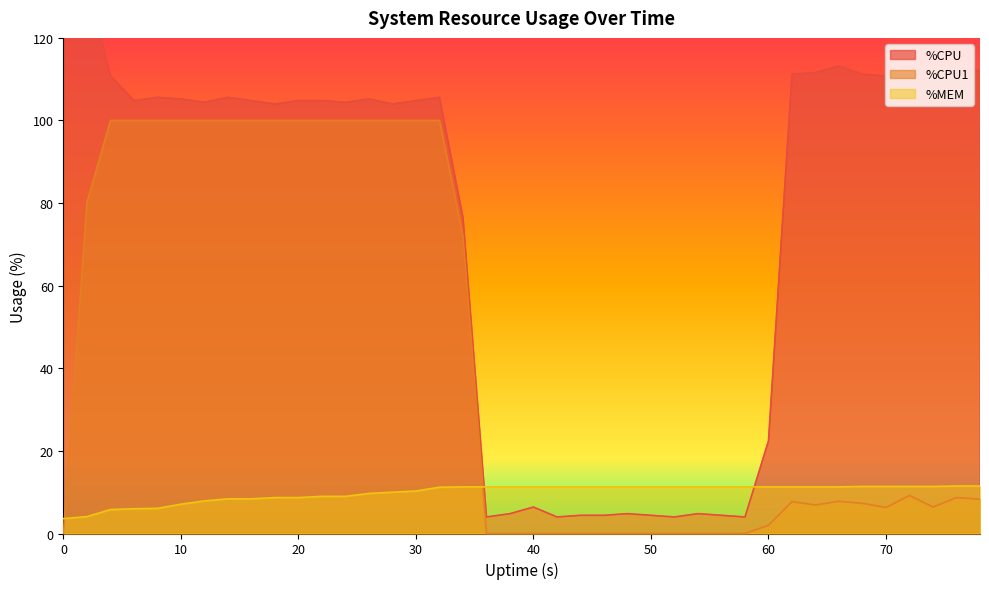

True or false: %CPU has a value of 110.8 at 70.

True